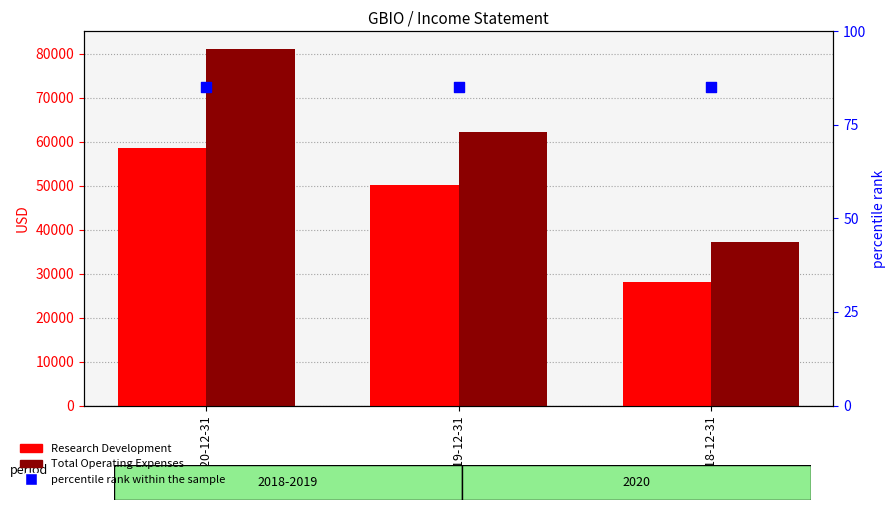

Which series reaches the minimum Y coordinate?

percentile rank within the sample